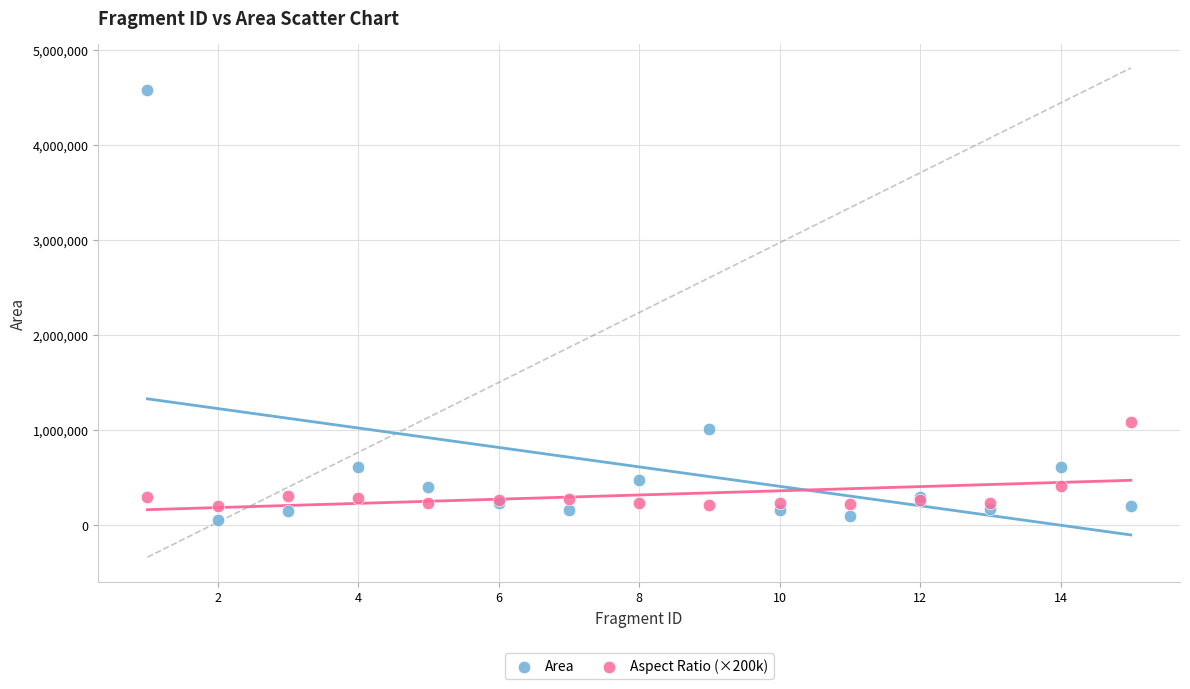

Which series reaches the maximum Y coordinate?

Area